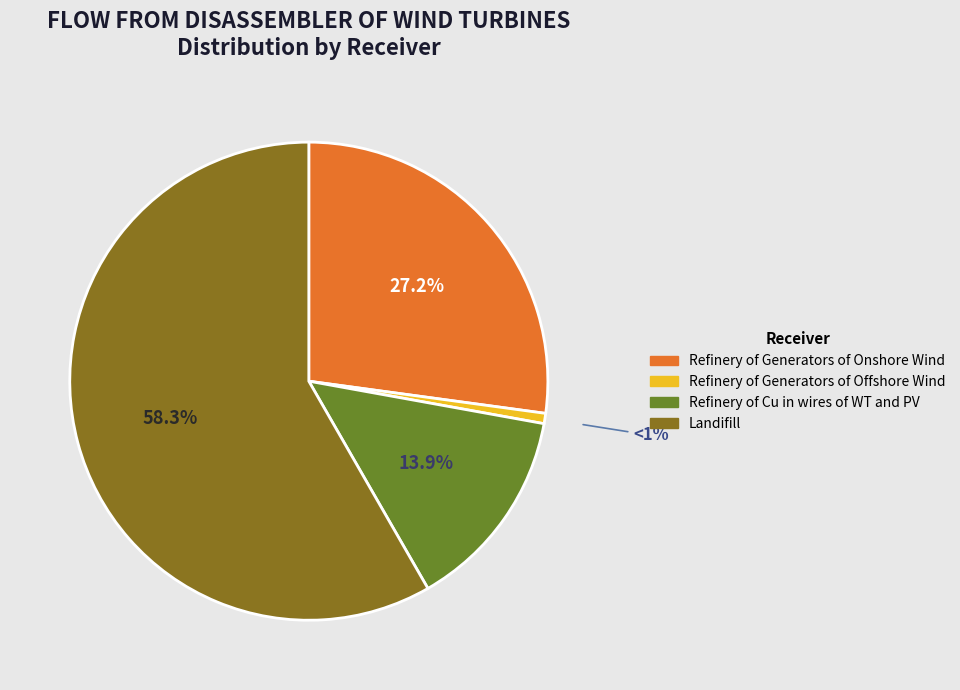

To the nearest percent, what is the difference between the largest and smallest slice percentages?

58%